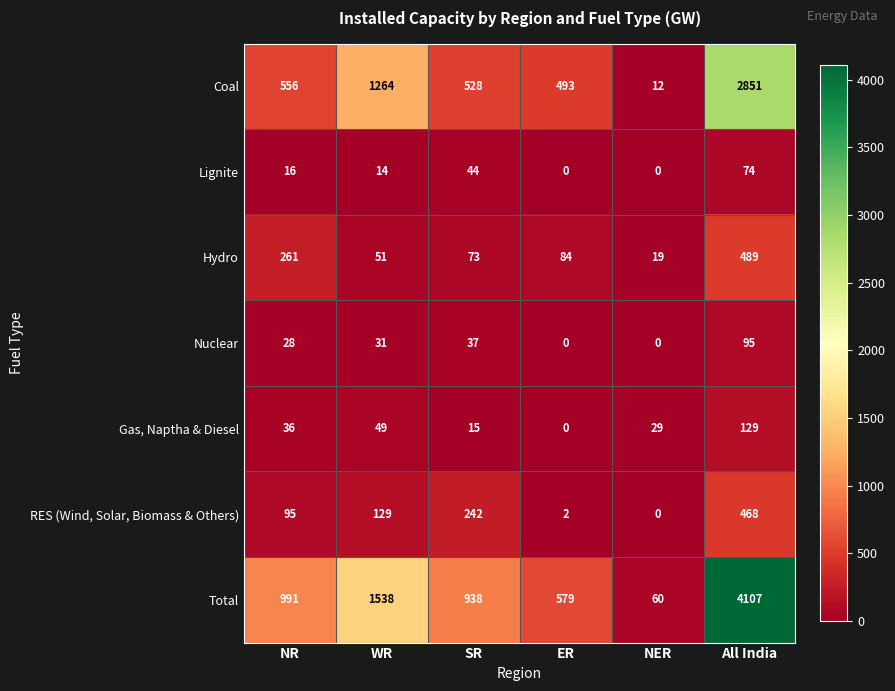

Is it true that Hydro equals 73 at SR?

True